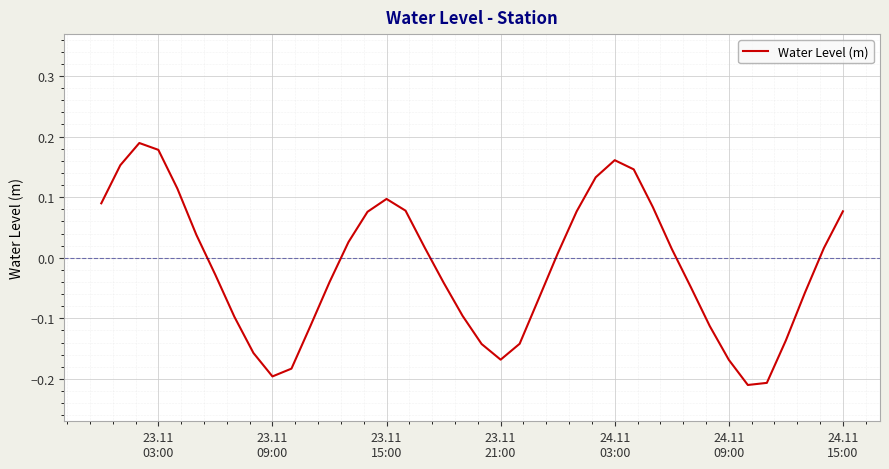

What is the difference between the maximum and minimum values?

0.4